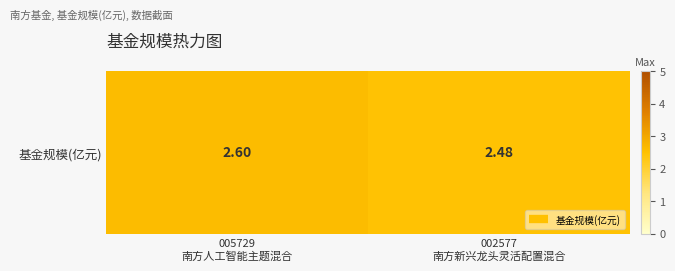

Between 005729
南方人工智能主题混合 and 002577
南方新兴龙头灵活配置混合, which is larger?

005729
南方人工智能主题混合